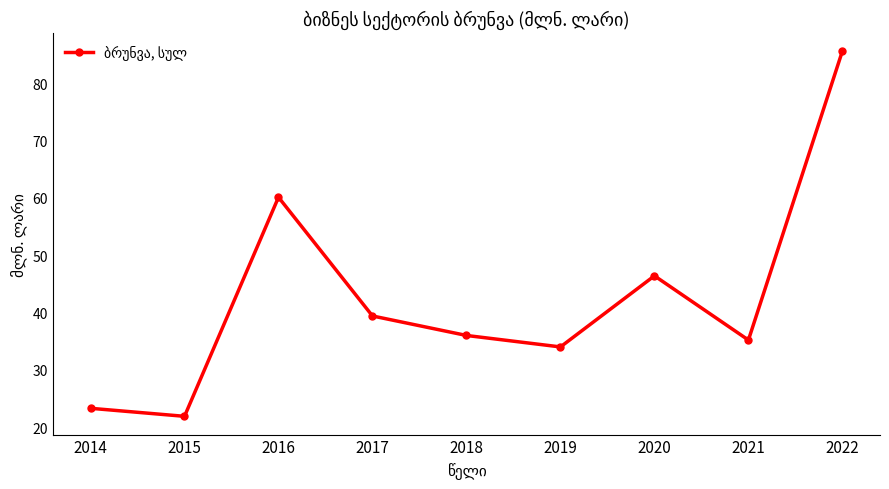

What is the difference between the values at 2014 and 2018?

12.7